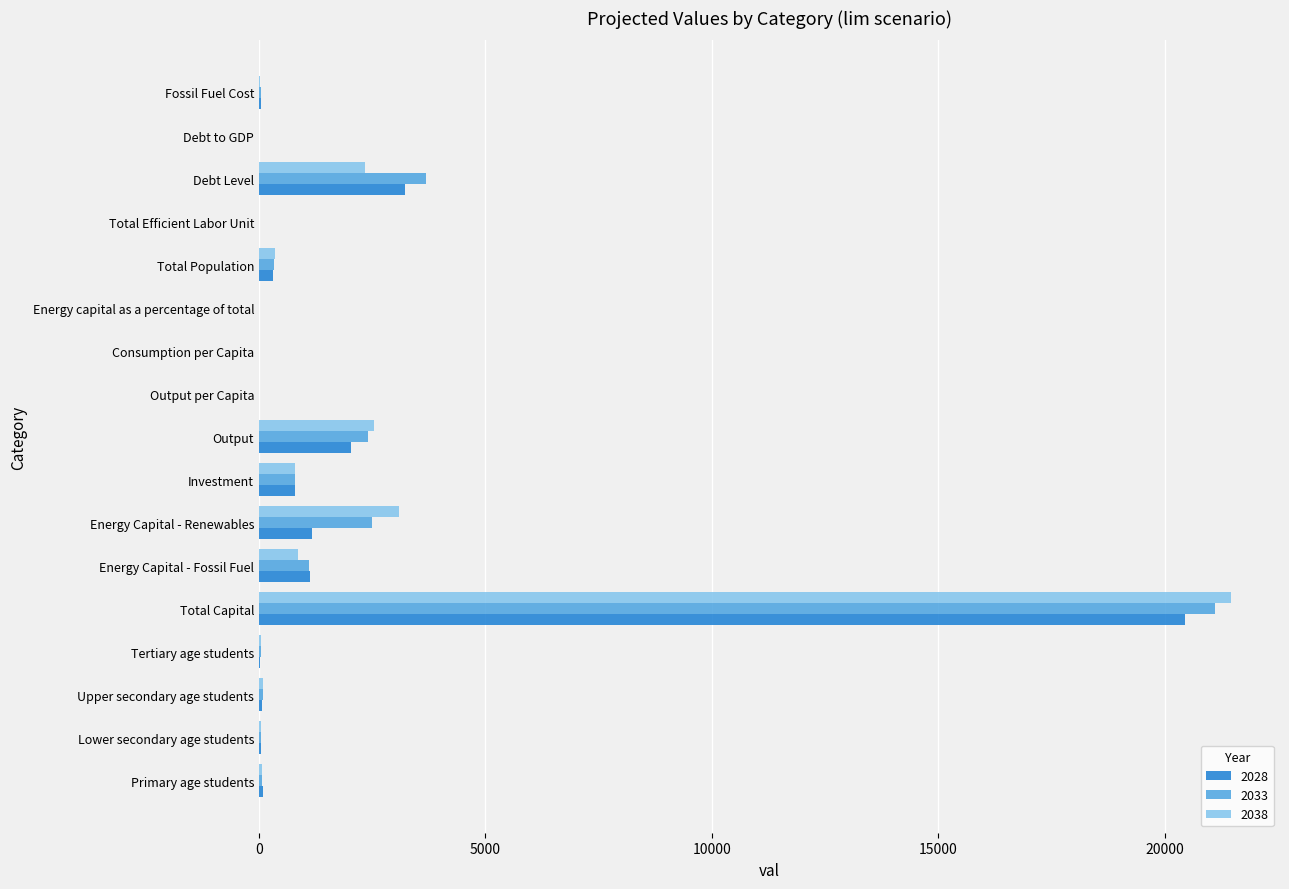

At which category is the sum across all series the highest?

Total Capital